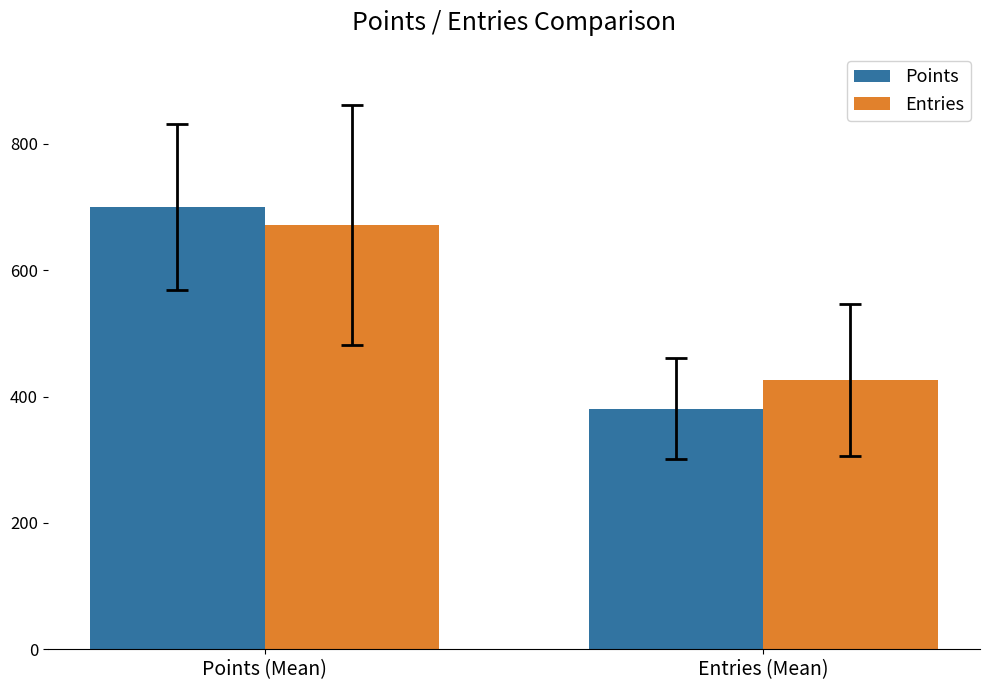

Rank the series by their maximum value, from highest to lowest.

Points, Entries